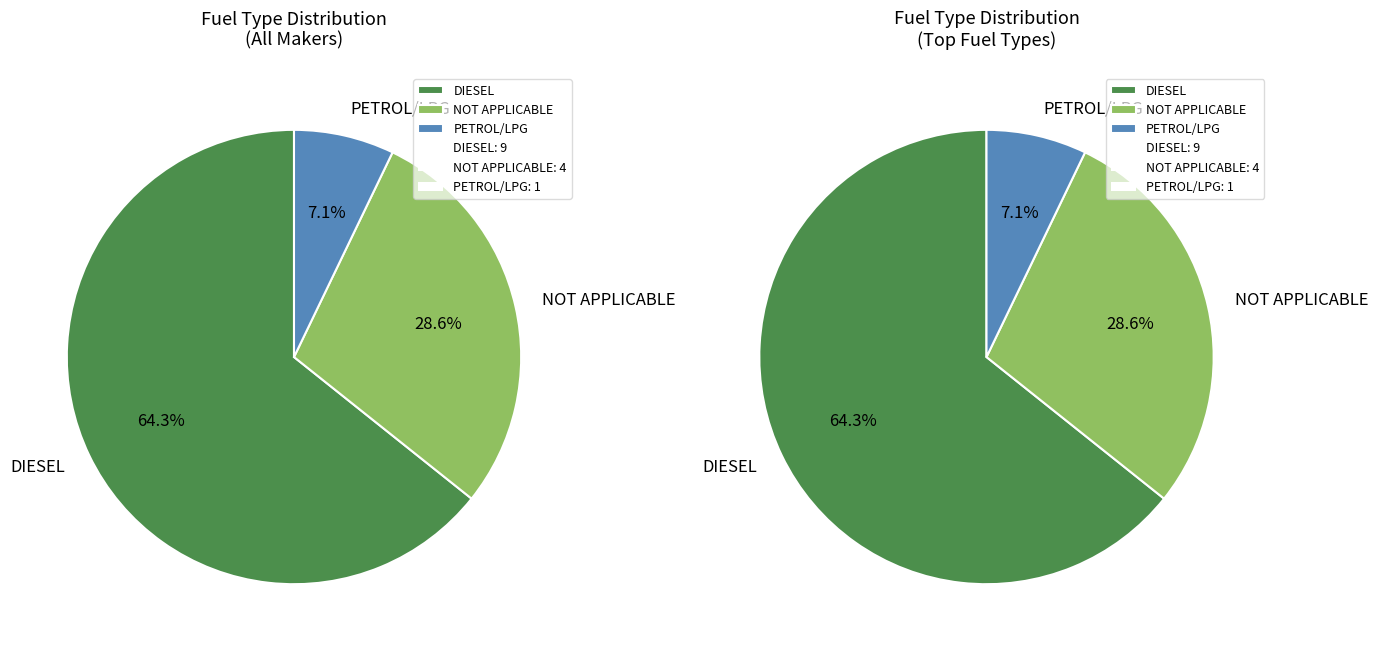

Combined, do NOT APPLICABLE and PETROL/LPG account for over 50%?

No